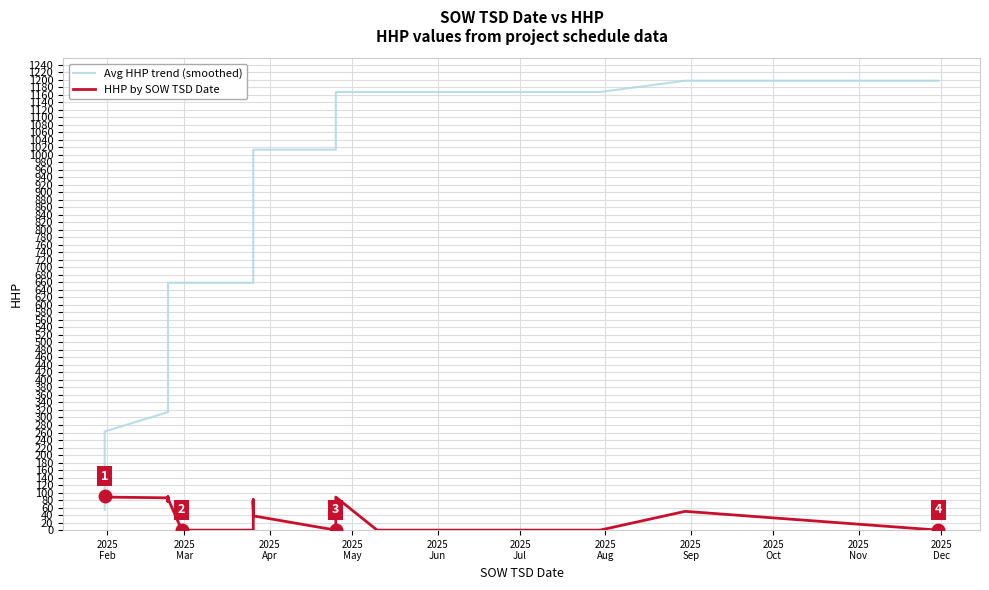

What are all the series names shown in the legend?

Avg HHP trend (smoothed), HHP by SOW TSD Date